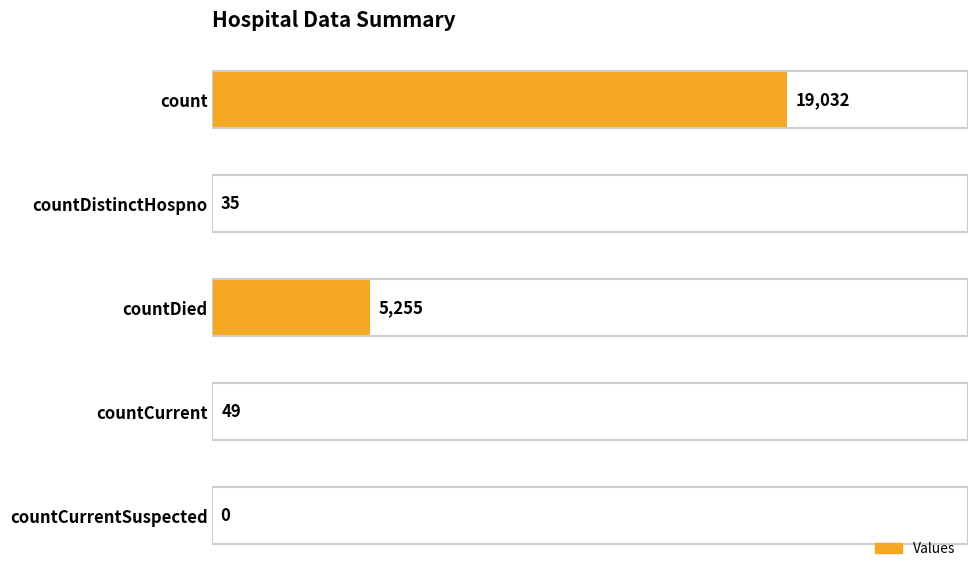

Which has a higher value, countDied or count?

count